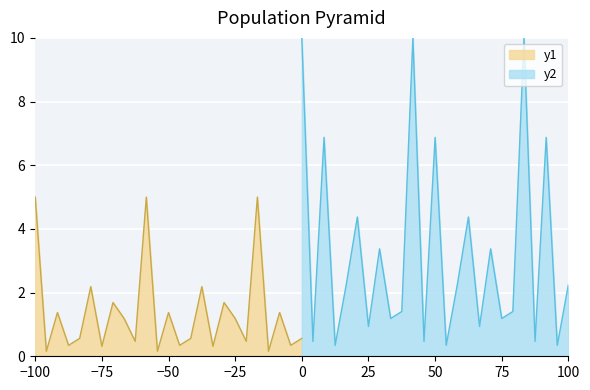

Is it true that y1 equals 0.9 at 0?

False